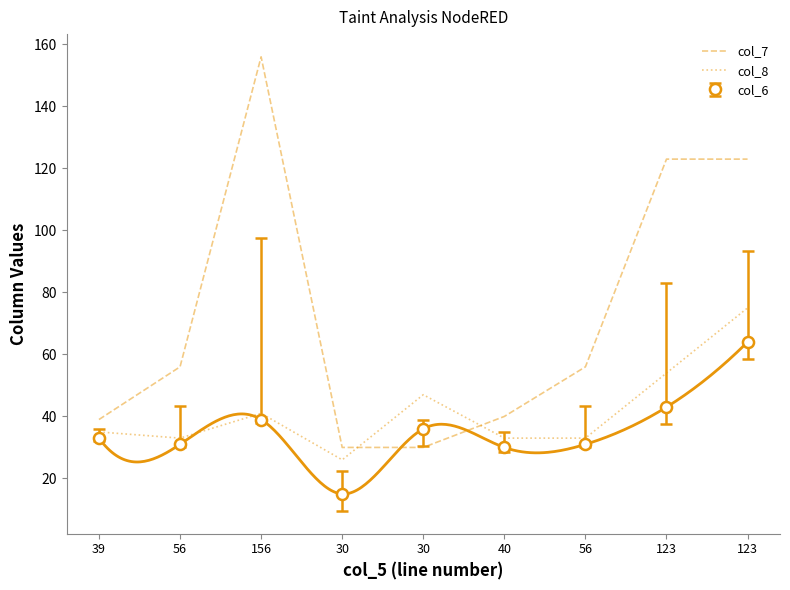

How many interior local valleys does the col_8 series have?

2